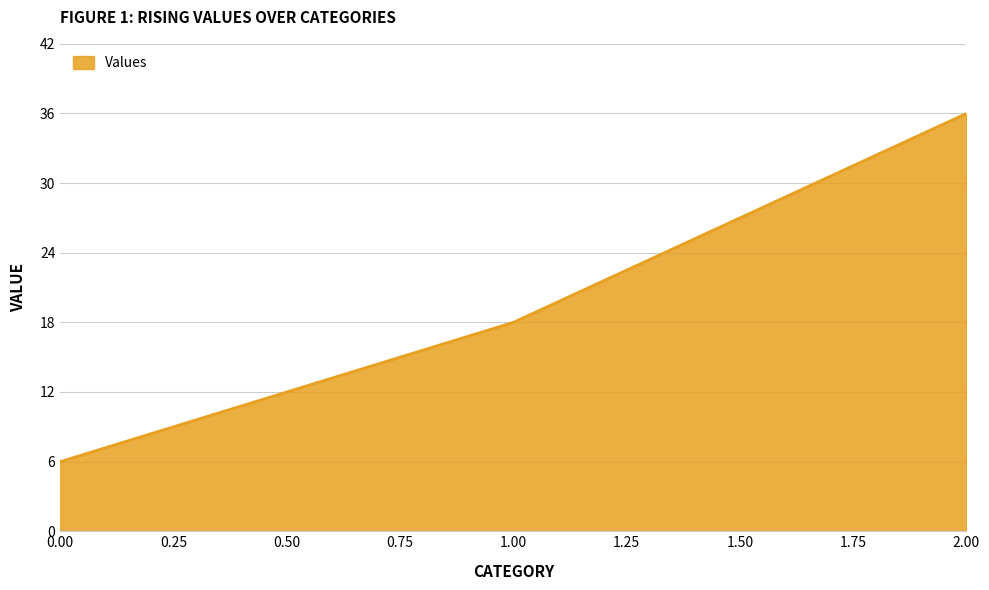

Rank the categories by value from highest to lowest.

2.00, 1.00, 0.00